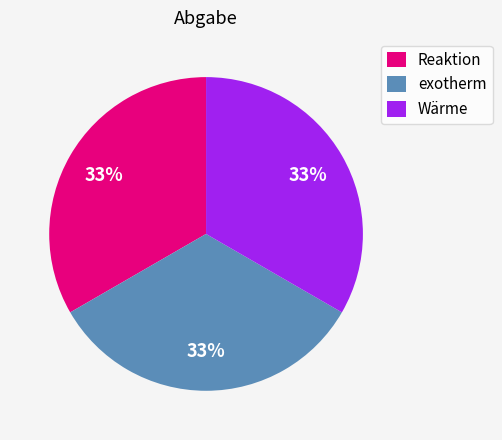

To the nearest percent, what portion does Wärme represent?

33%